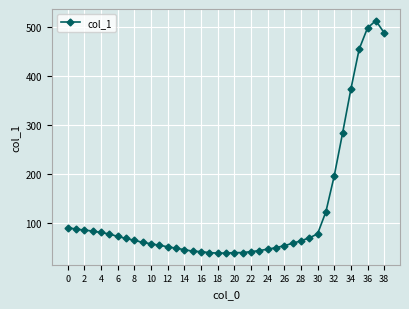

What is the minimum value shown in the chart?

38